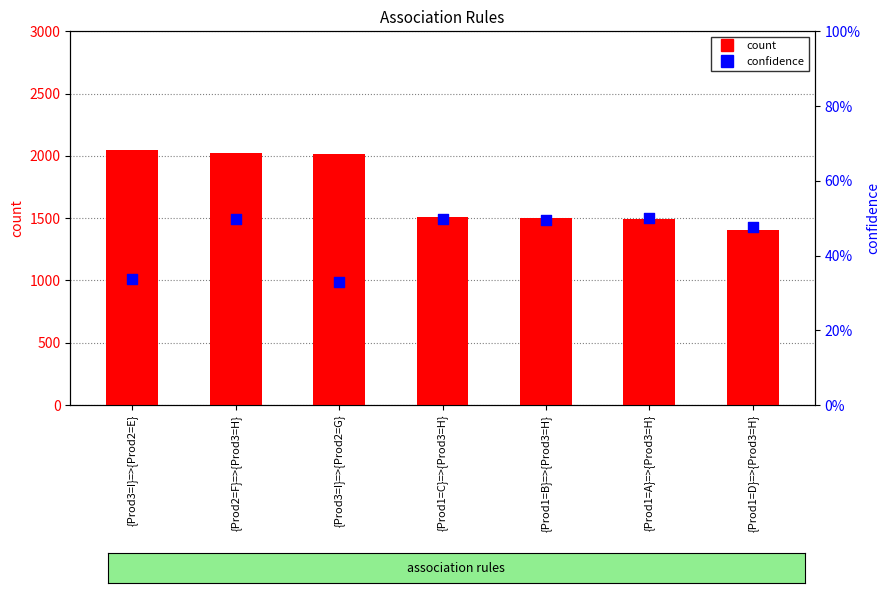

At which category is the sum across all series the highest?

{Prod3=I}=>{Prod2=E}